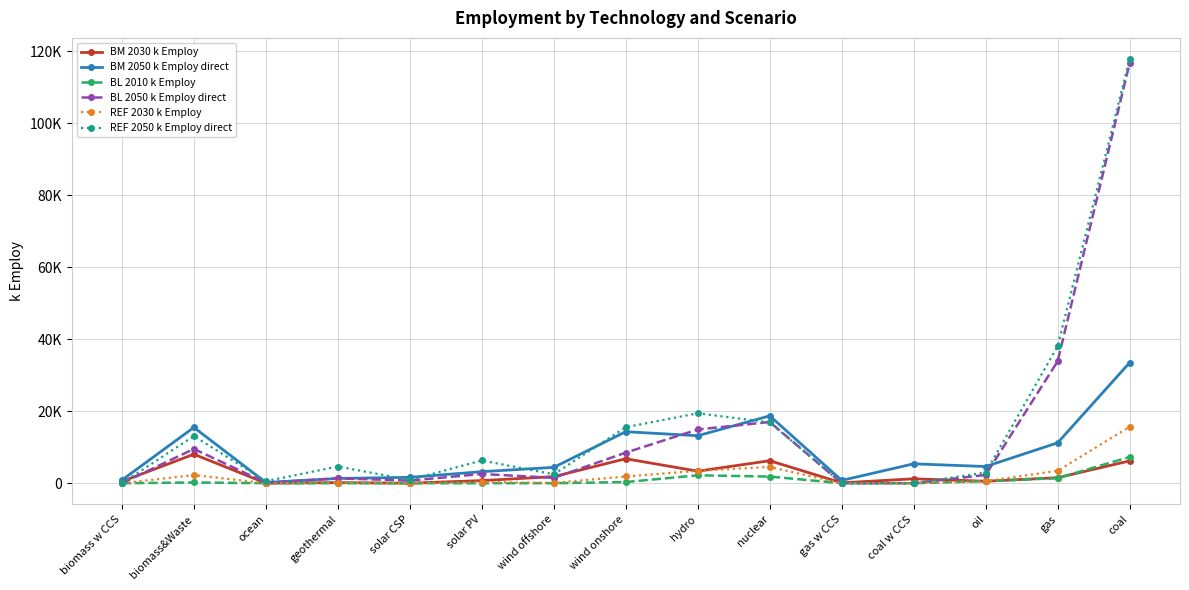

Rank the categories by REF 2030 k Employ value from lowest to highest.

biomass w CCS, gas w CCS, coal w CCS, solar CSP, ocean, wind offshore, geothermal, solar PV, oil, wind onshore, biomass&Waste, gas, hydro, nuclear, coal